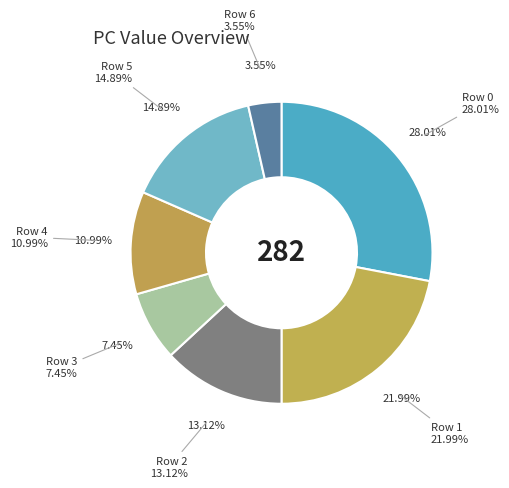

What percentage is the Row 1 slice, to the nearest percent?

22%